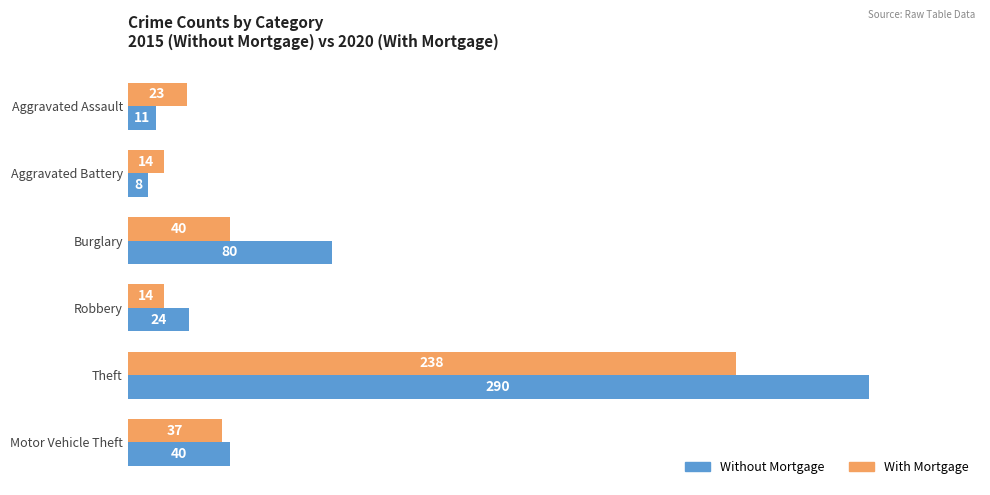

Where is With Mortgage nearest to the value 126?

Burglary